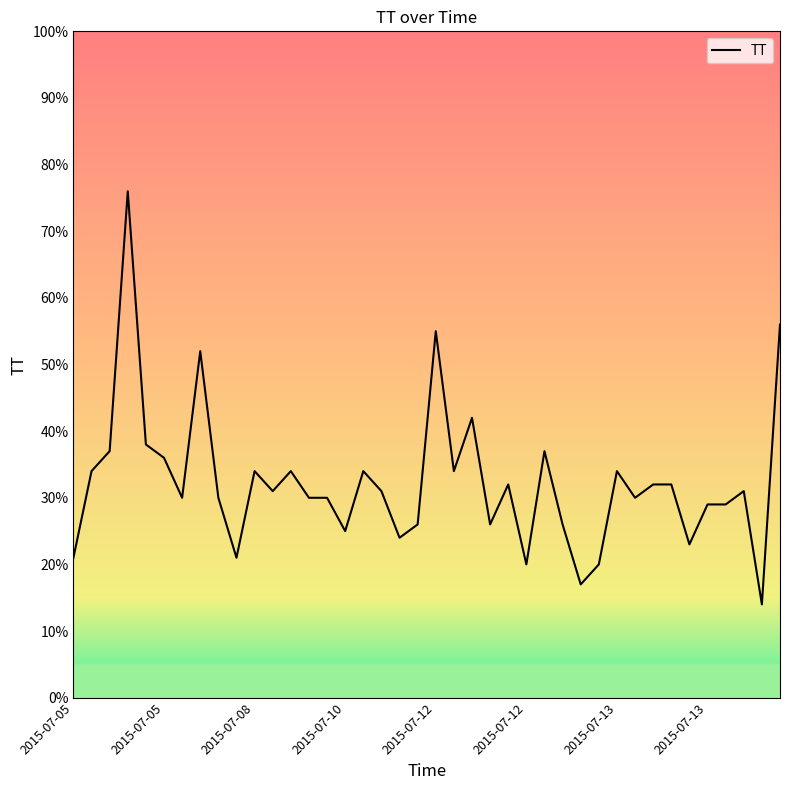

Is this an area chart (filled region under the line)?

No